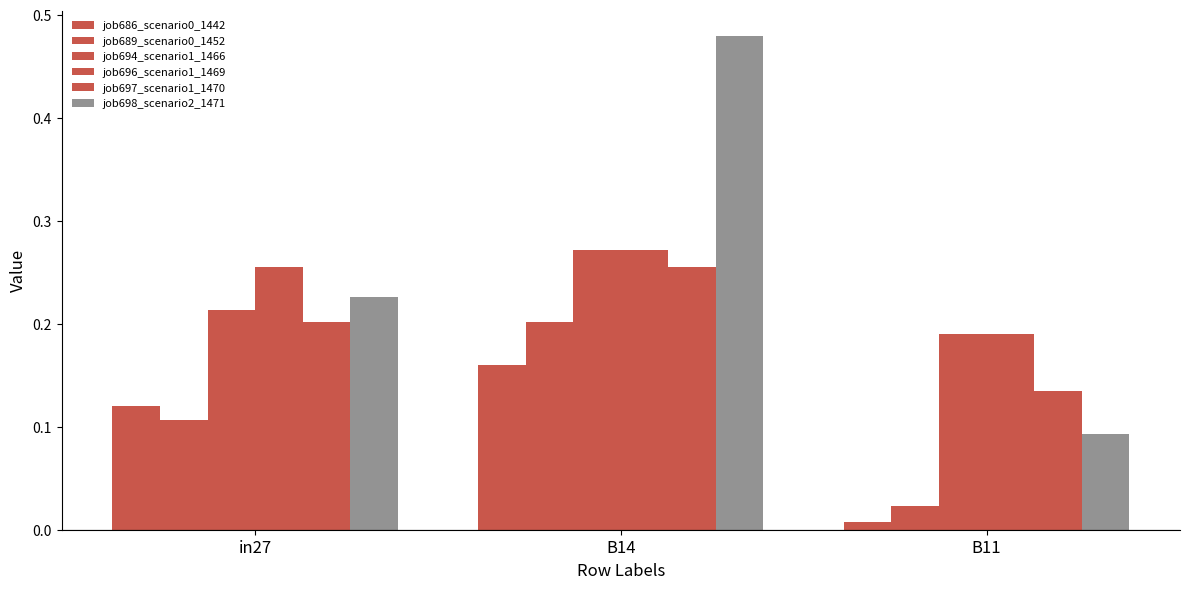

Is it true that job694_scenario1_1466 equals 0.2 at in27?

True